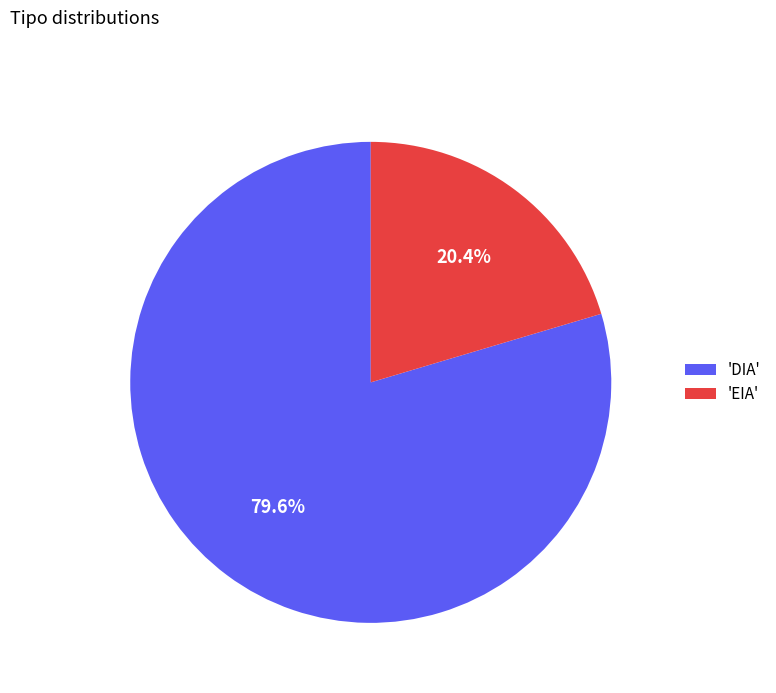

Does 'EIA' account for over 50% of the chart?

No